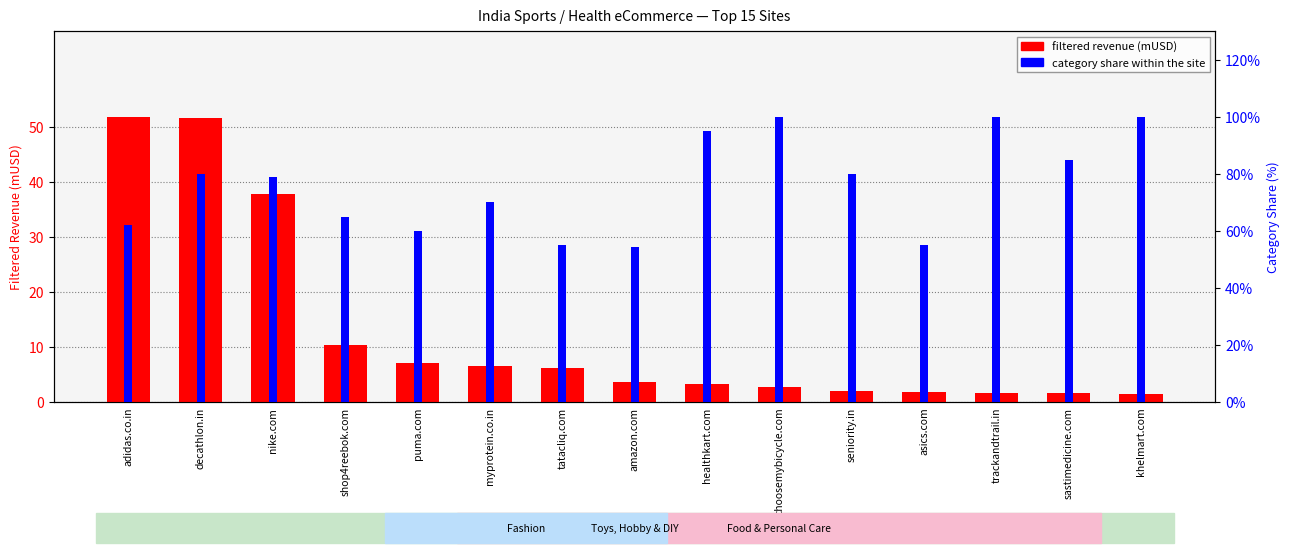

What is the value of the category share within the site bar at the 9th from the left?

95.0